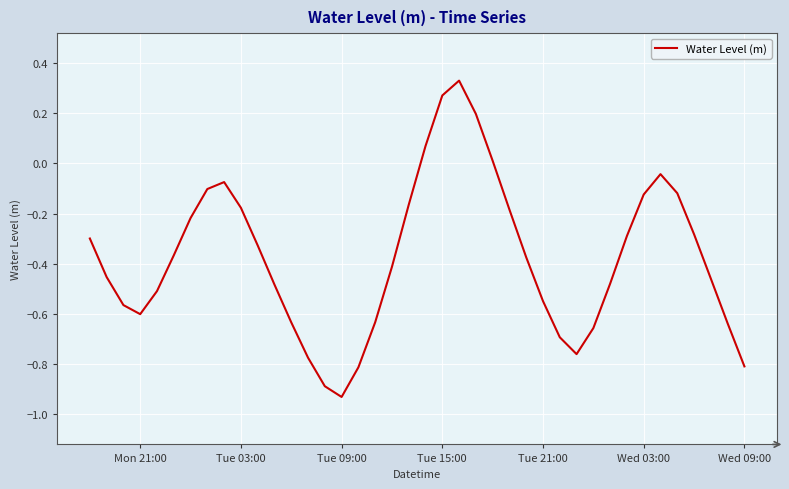

What is the difference between the maximum and minimum values?

1.3